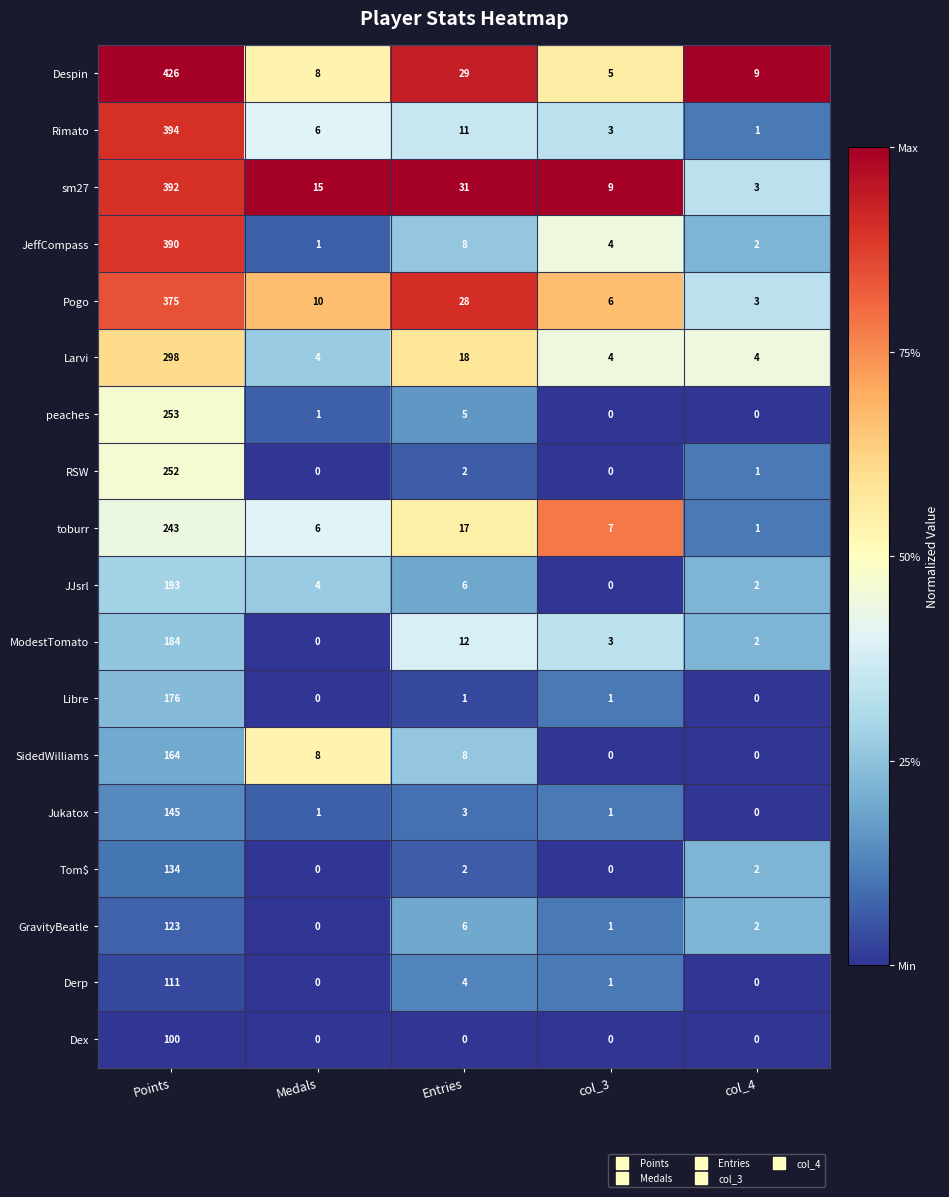

What is the difference between the second highest and second lowest values in the JJsrl series?

4